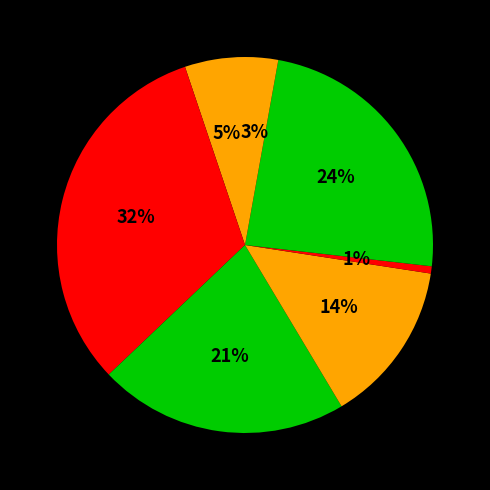

Count the number of slices in the pie.

7